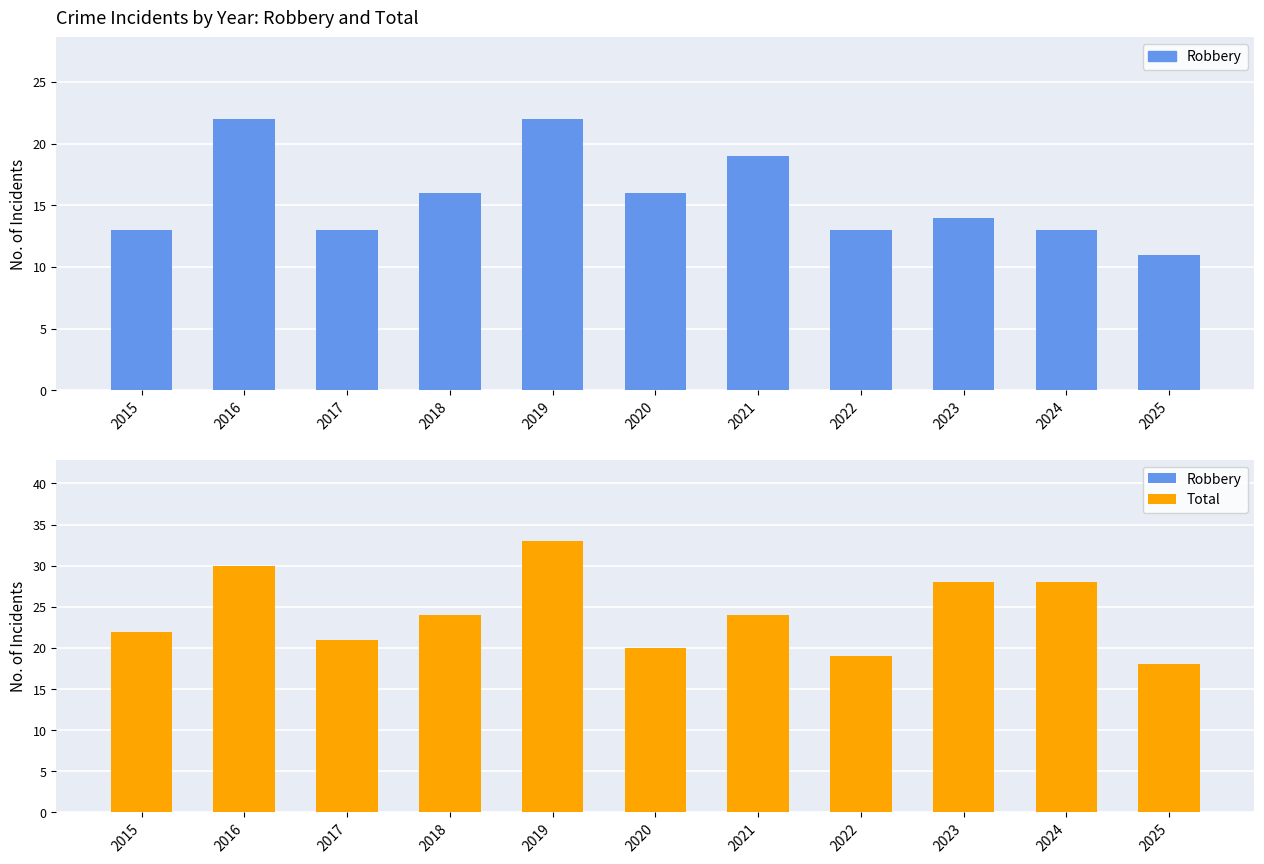

Reading right to left, transcribe all the data shown in this chart.

Robbery: 2025=11	2024=13	2023=14	2022=13	2021=19	2020=16	2019=22	2018=16	2017=13	2016=22	2015=13
Total: 2025=18	2024=28	2023=28	2022=19	2021=24	2020=20	2019=33	2018=24	2017=21	2016=30	2015=22